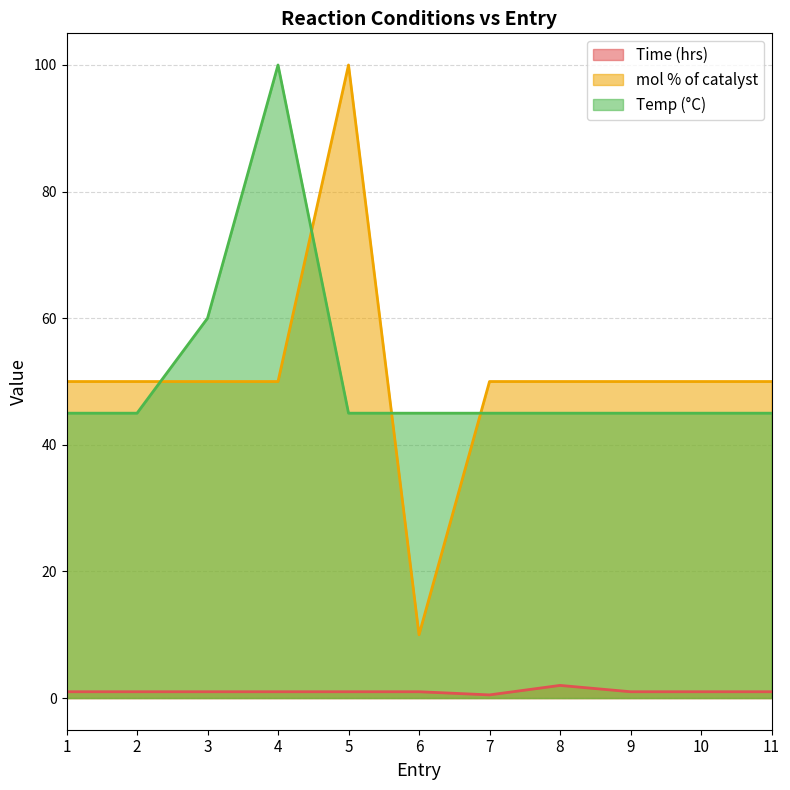

At how many categories does at least one series exceed 41?

11